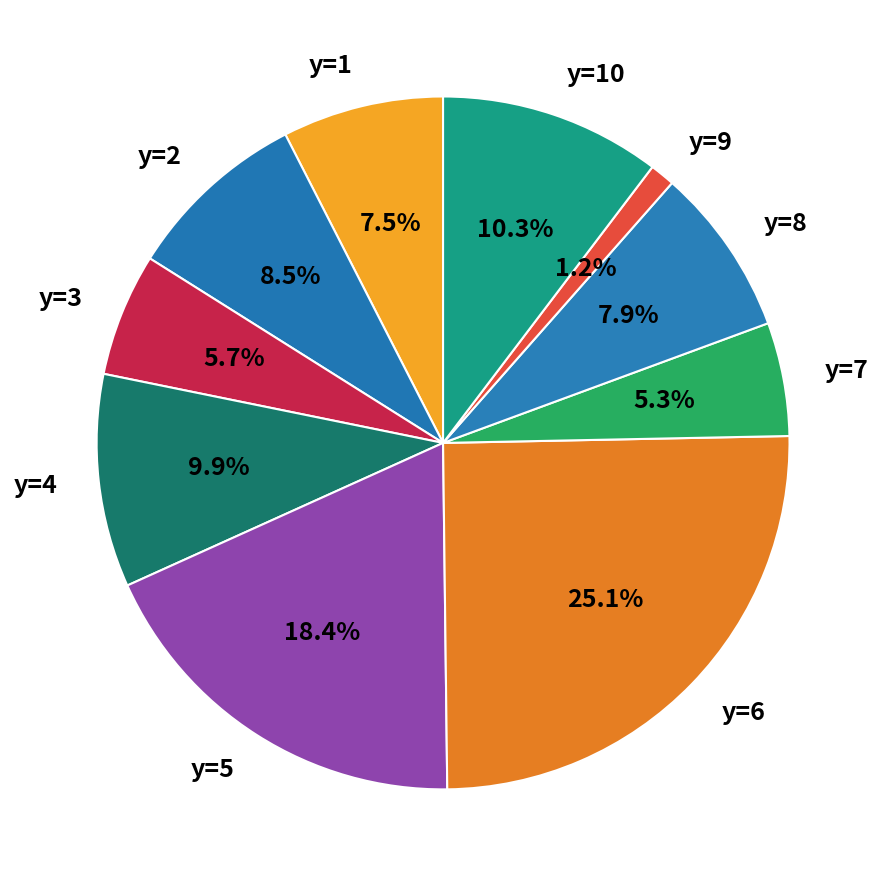

Which category has the smallest portion of the pie?

y=9